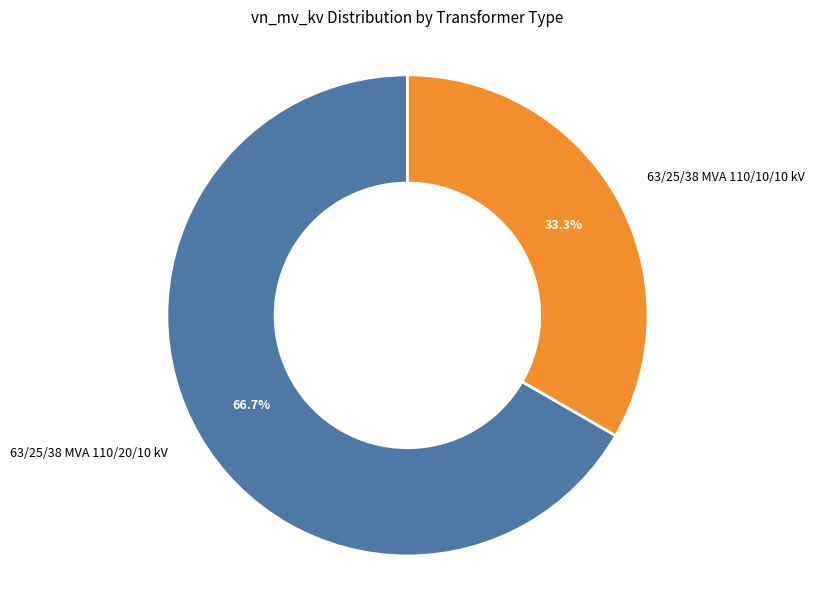

The 63/25/38 MVA 110/10/10 kV slice represents 33% of the pie. True or false?

True